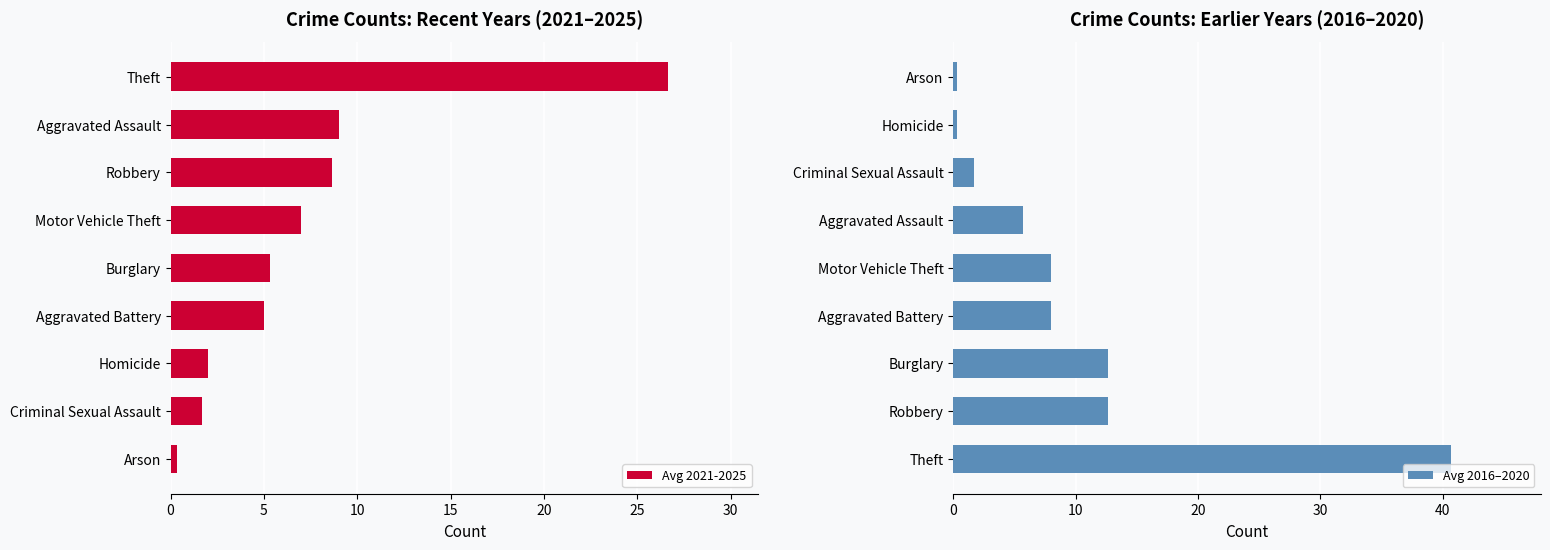

What is the highest value of the Avg 2016–2020 series?

40.7